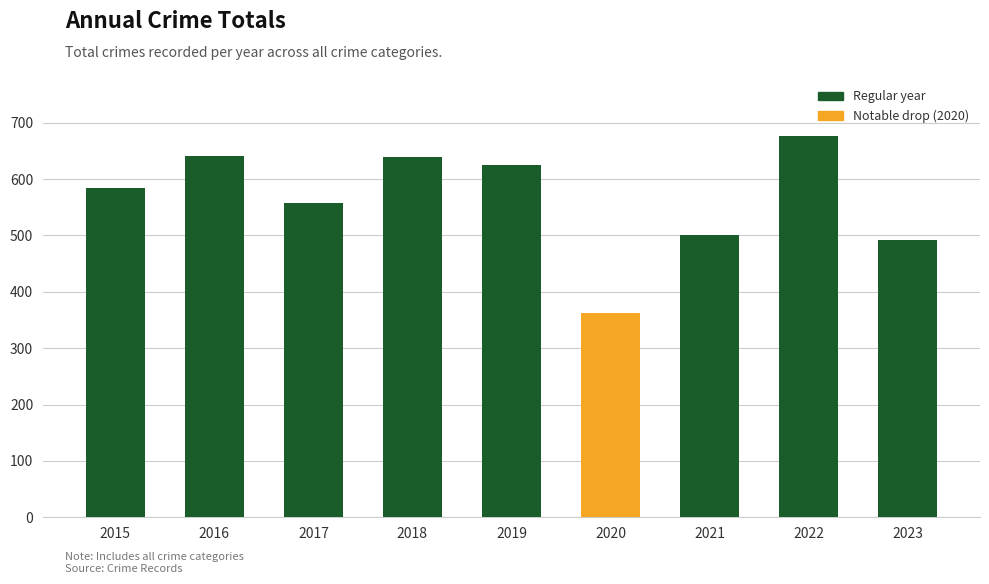

How many data points are less than 584?

4